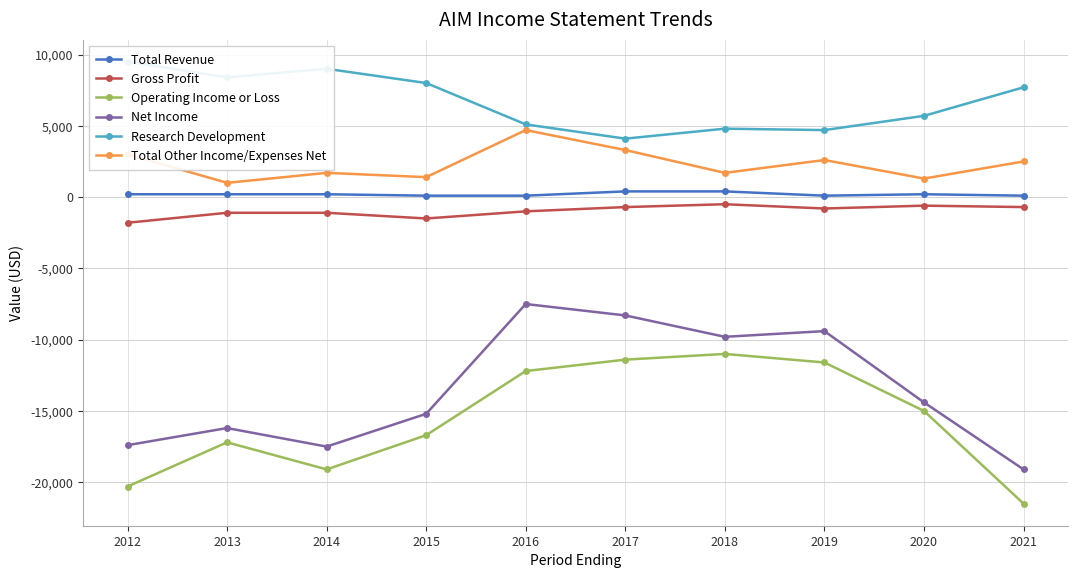

The value of Gross Profit at 2021 is -700. True or false?

True